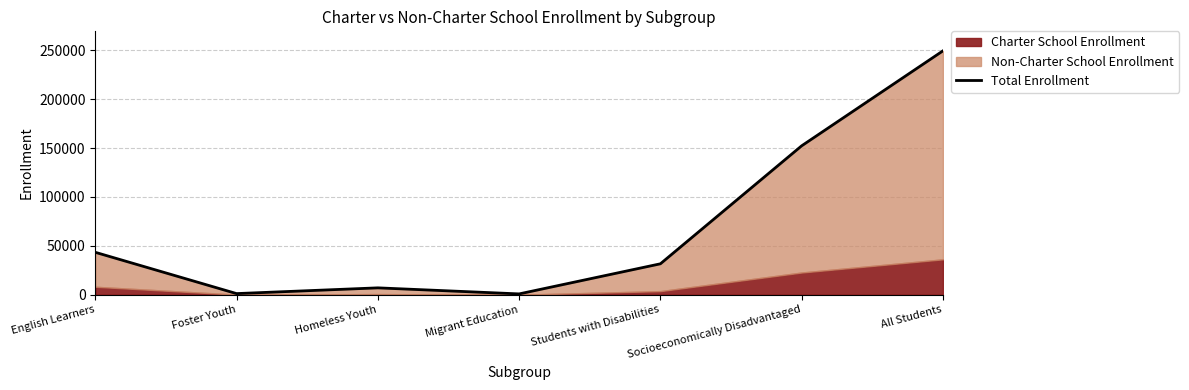

What is the minimum value shown in the chart?

850